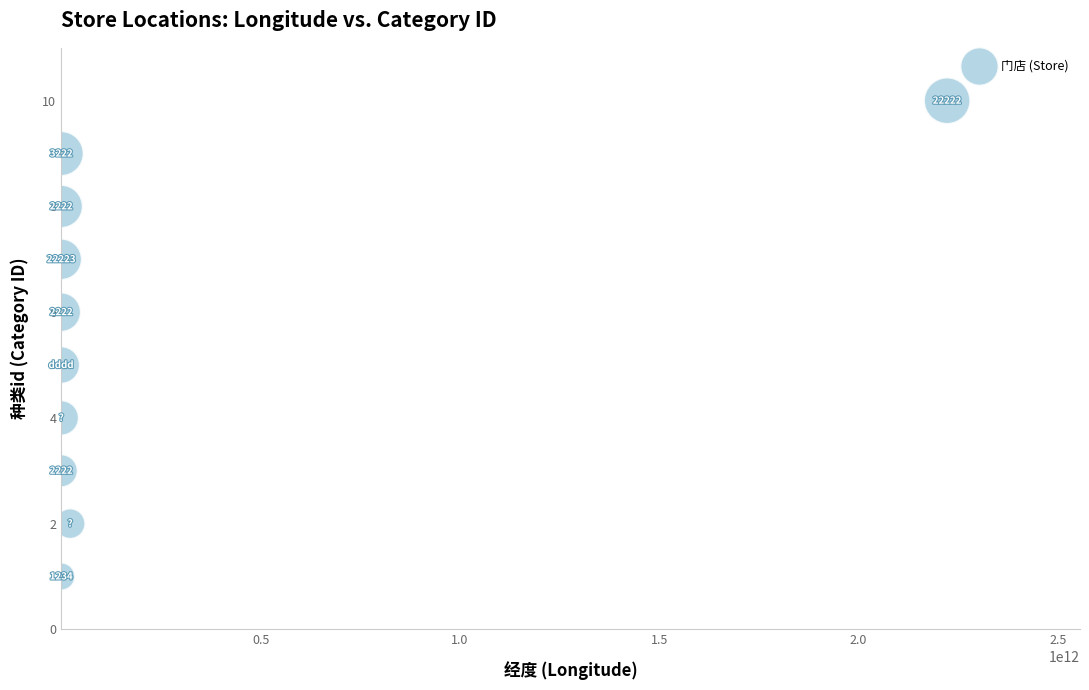

What Y value in the scatter plot is closest to 5?

5